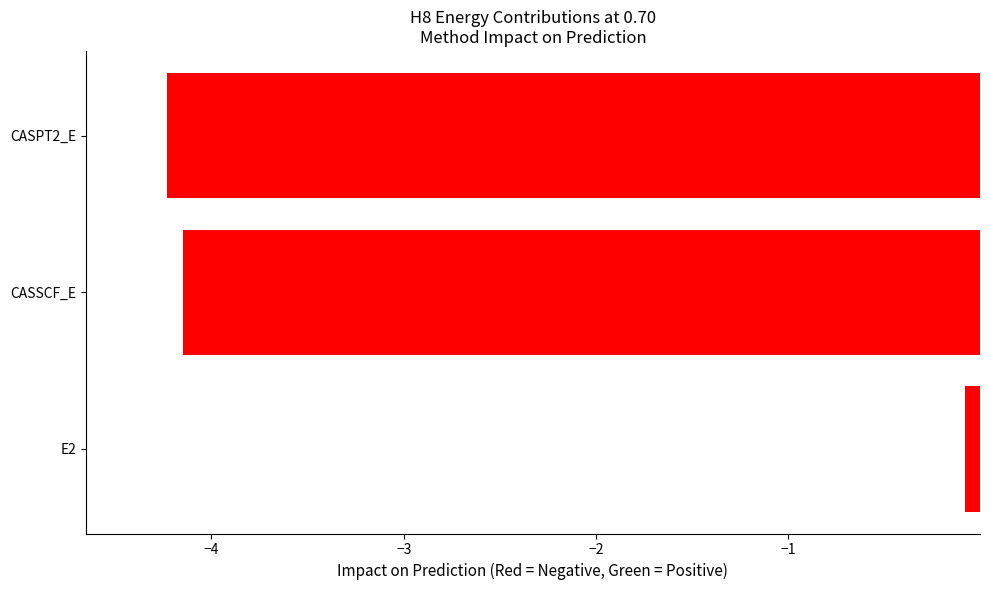

What is the minimum value shown in the chart?

-4.2